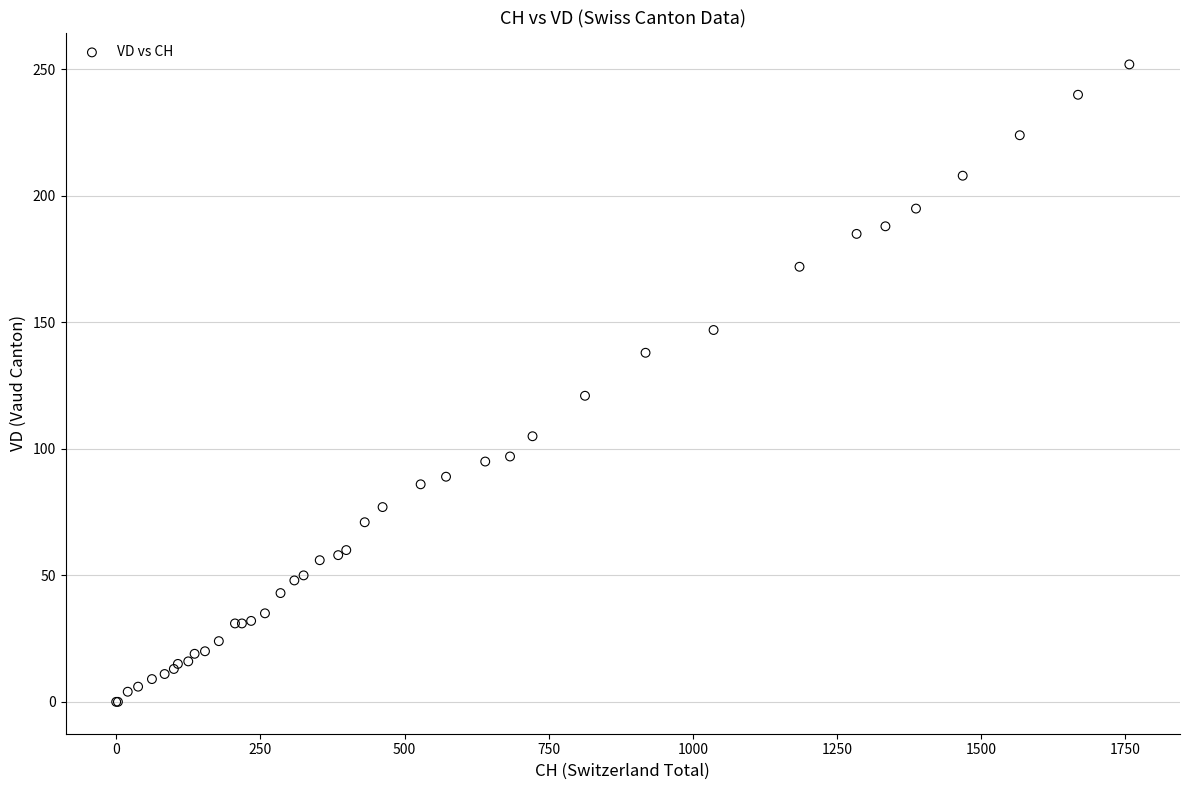

What Y value in the scatter plot is closest to 126?

121